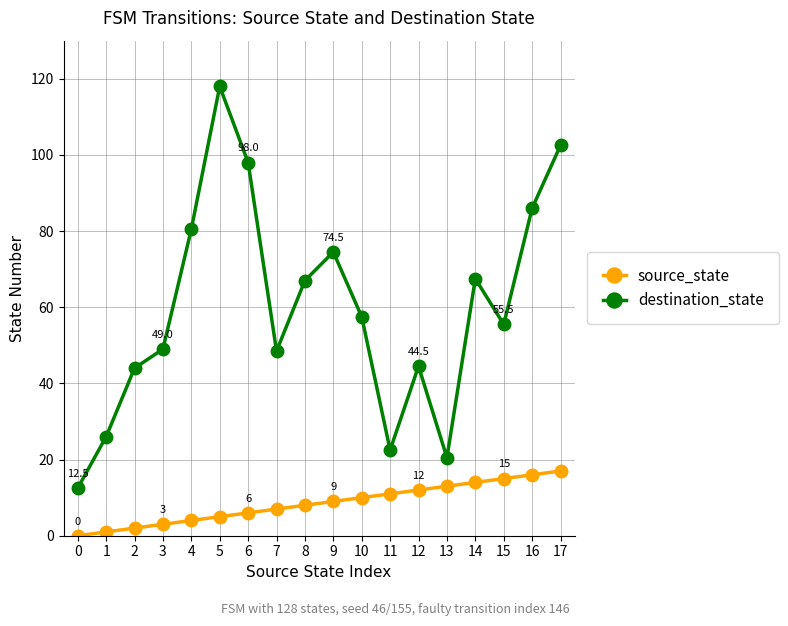

How many positive values does the source_state series have?

17